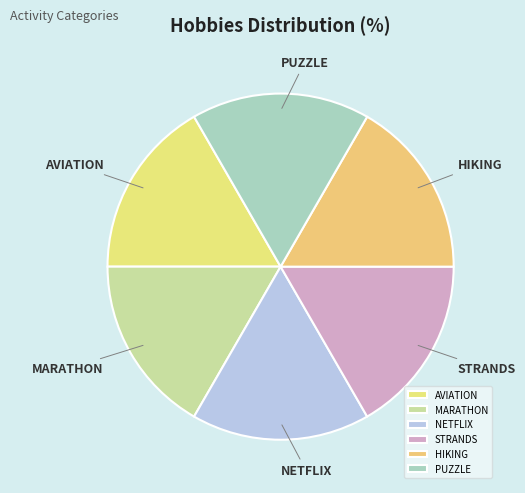

Does NETFLIX represent more than half of the total?

No